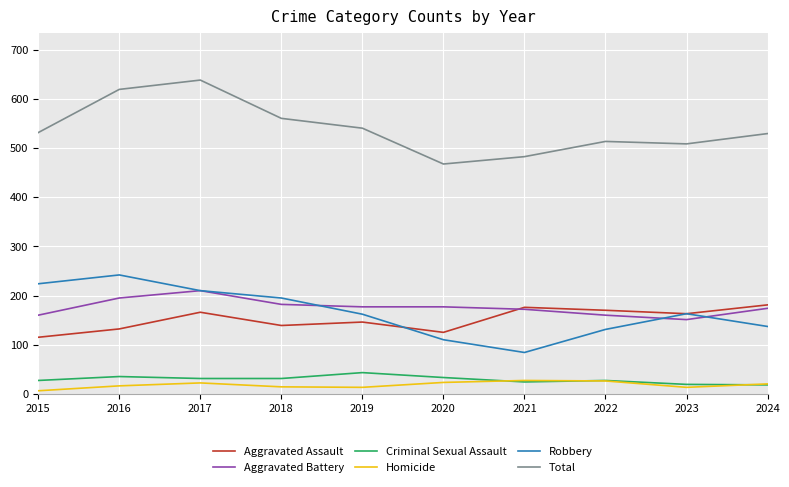

Which series has the largest total across all categories?

Total